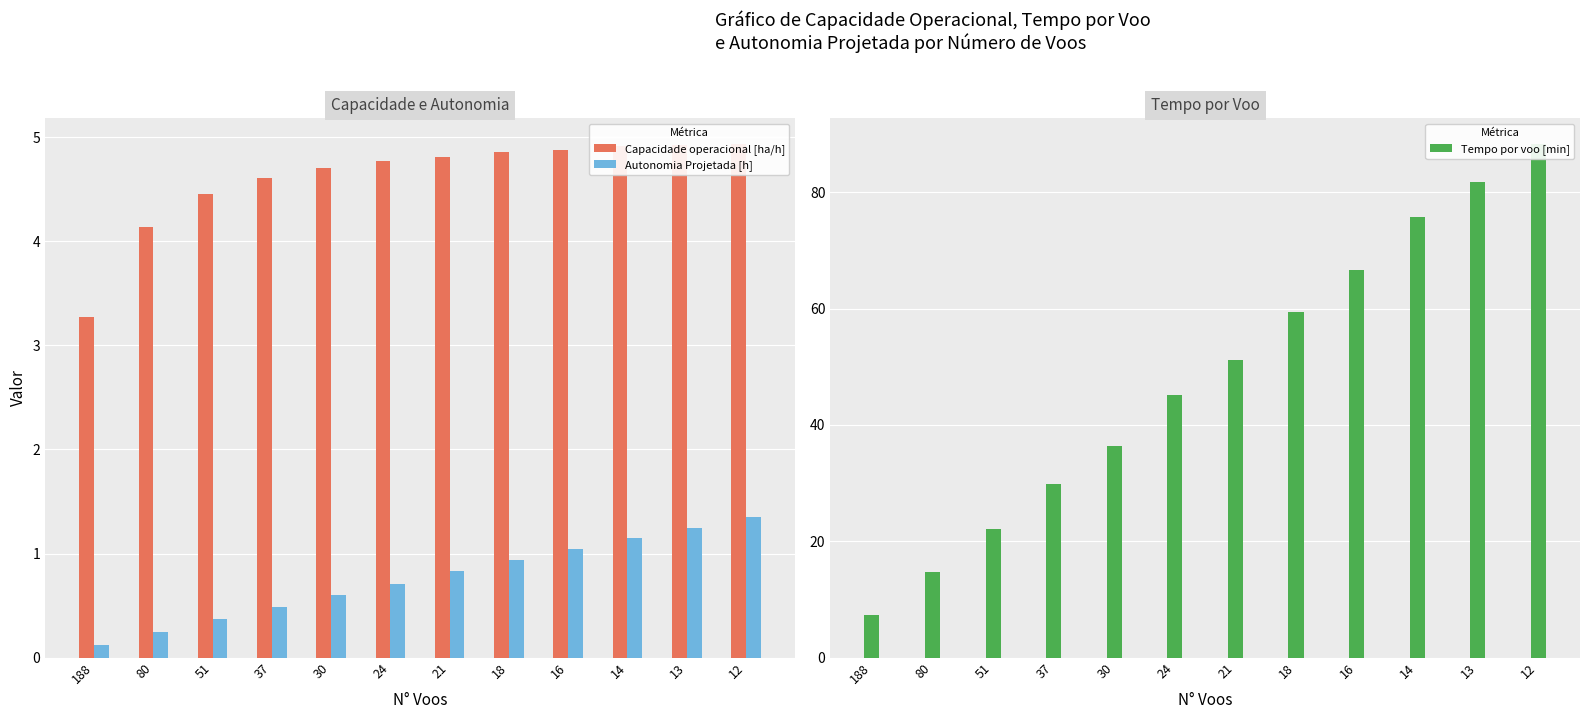

The value of Capacidade operacional [ha/h] at 51 is 7.8. True or false?

False